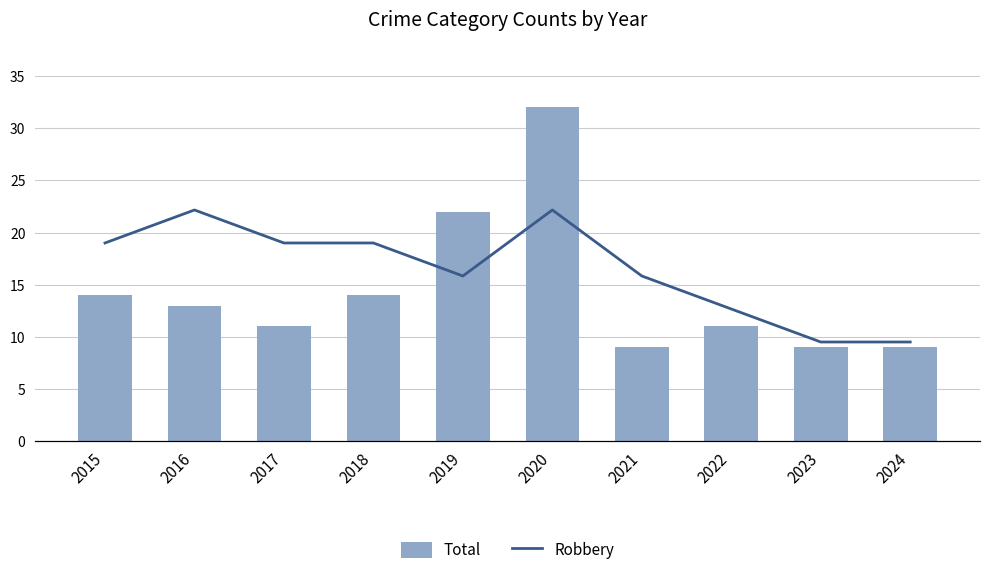

Which series has the largest total across all categories?

Total